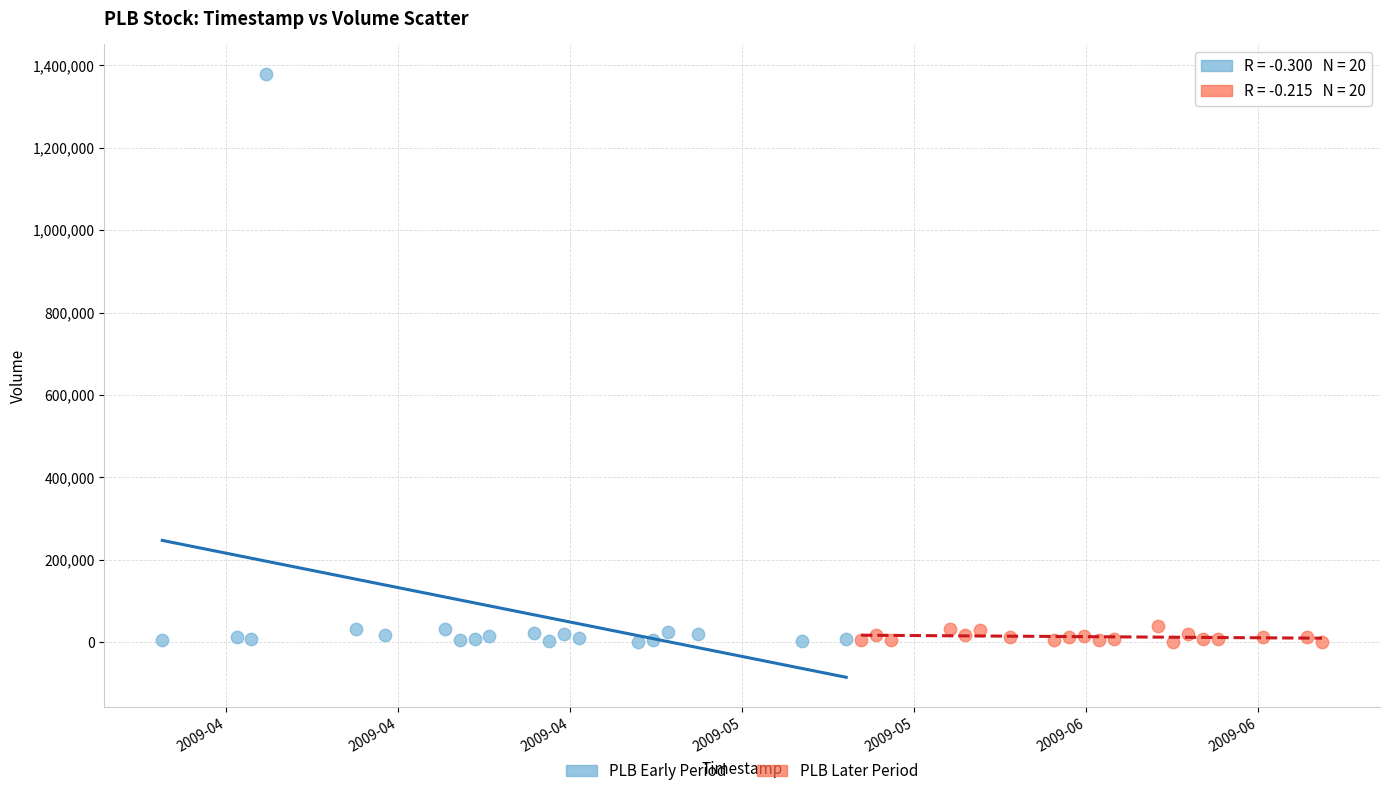

Which series contains the highest Y value?

PLB Early Period